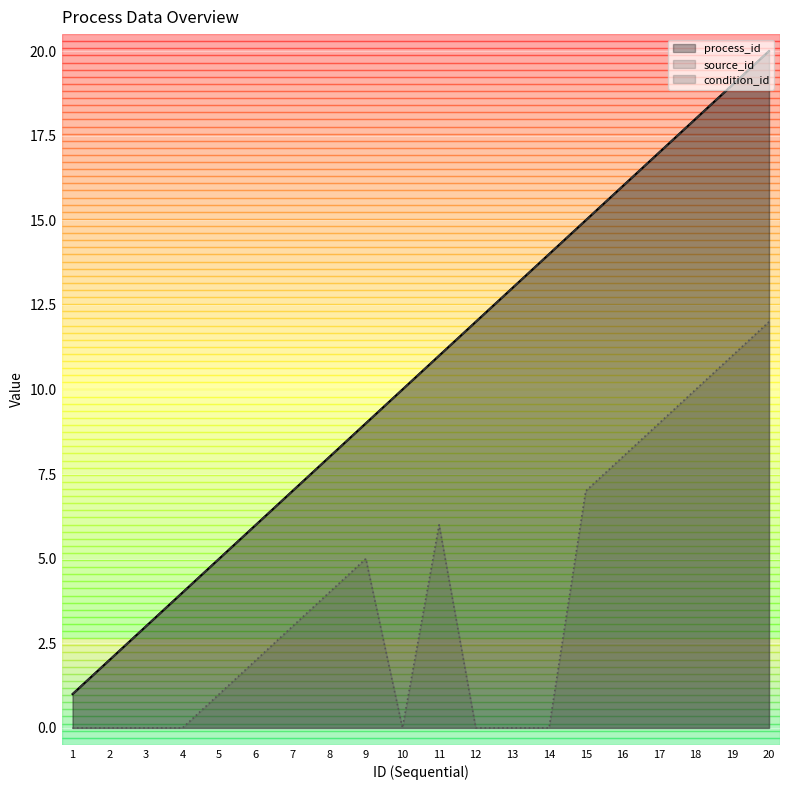

What is the spread (max minus min) of values at 10?

10